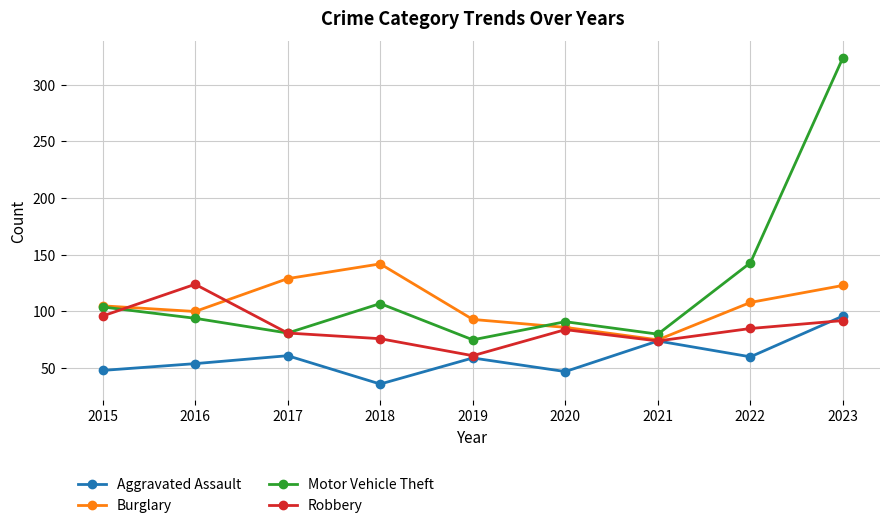

What is the total value across all series at 2021?

303